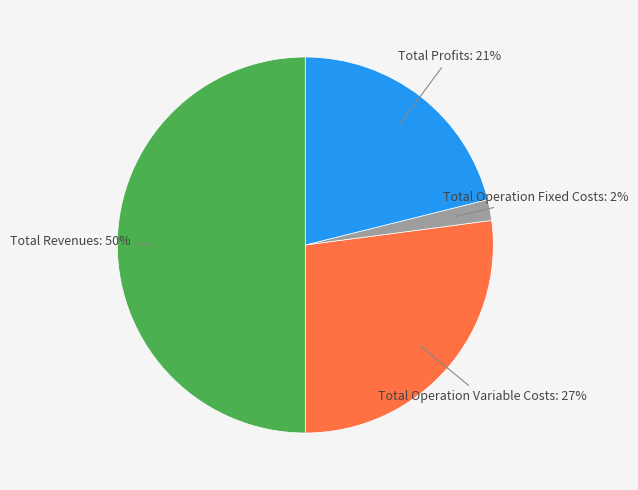

To the nearest percent, what is the average slice percentage?

25%